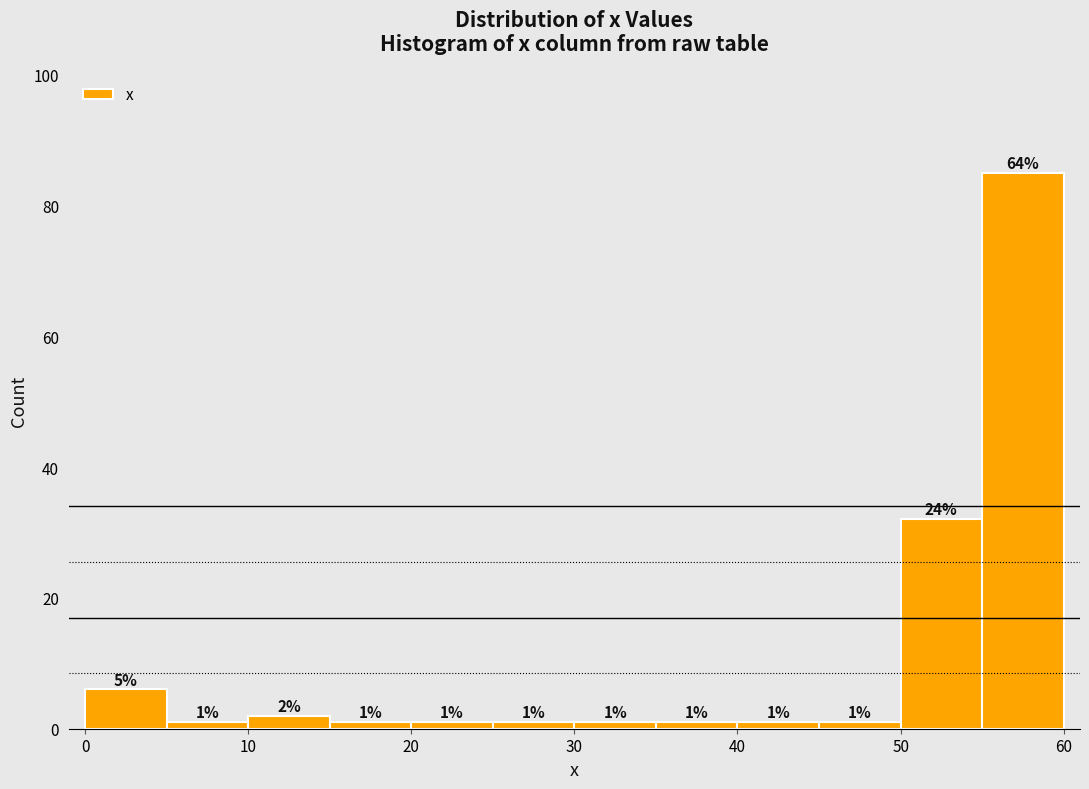

Which range on the x-axis has the tallest bar?

55 to 60